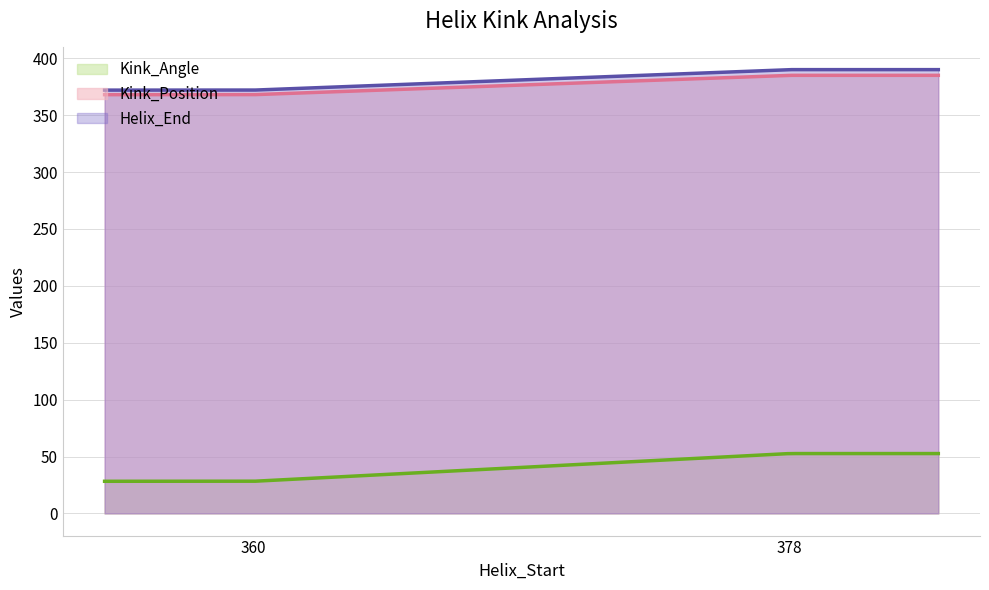

Count the Helix_End values in the range 372 to 390.

4